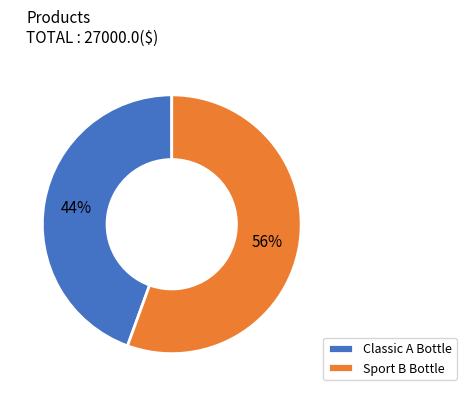

What is the largest slice in the pie chart?

Sport B Bottle